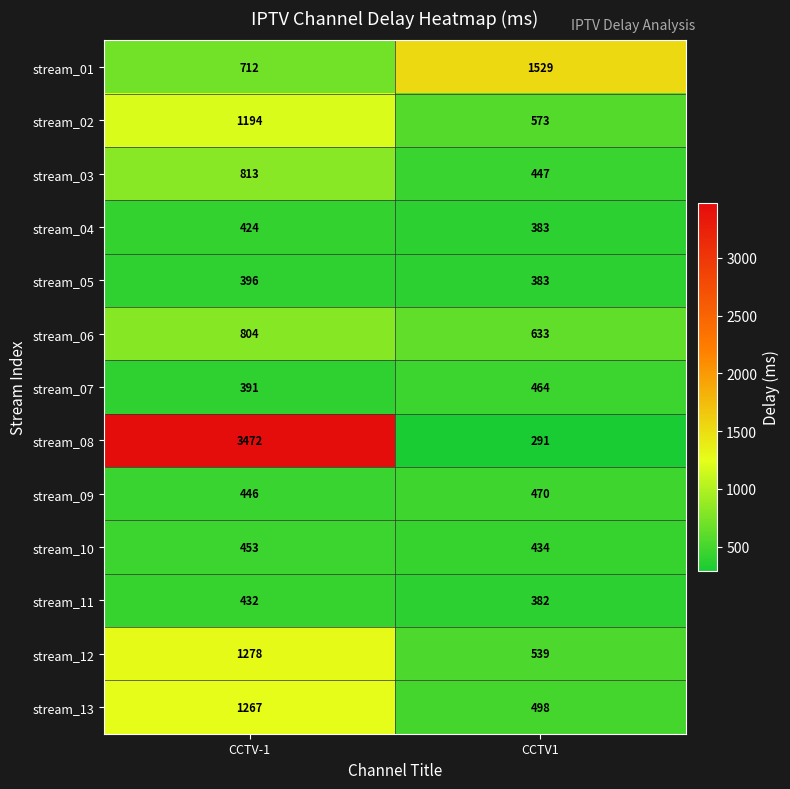

At which category is the sum across all series the highest?

CCTV-1